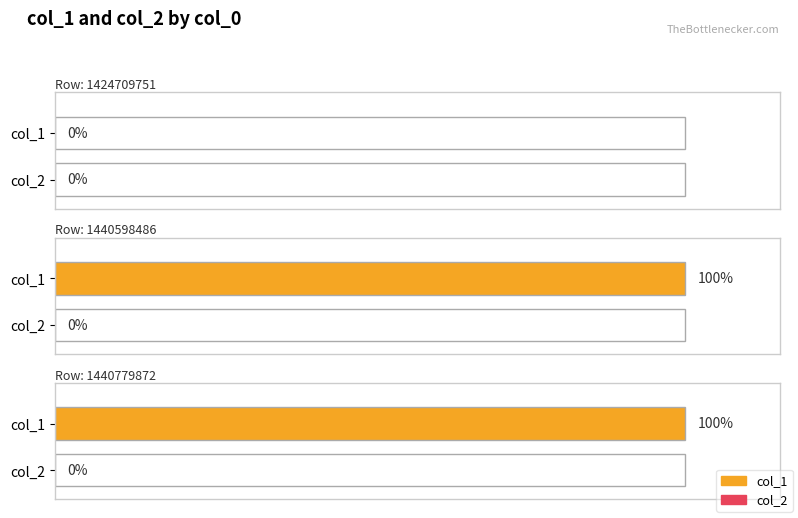

Reading left to right, what are all the values shown in this chart?

col_1: 0	1	1
col_2: 0	0	0